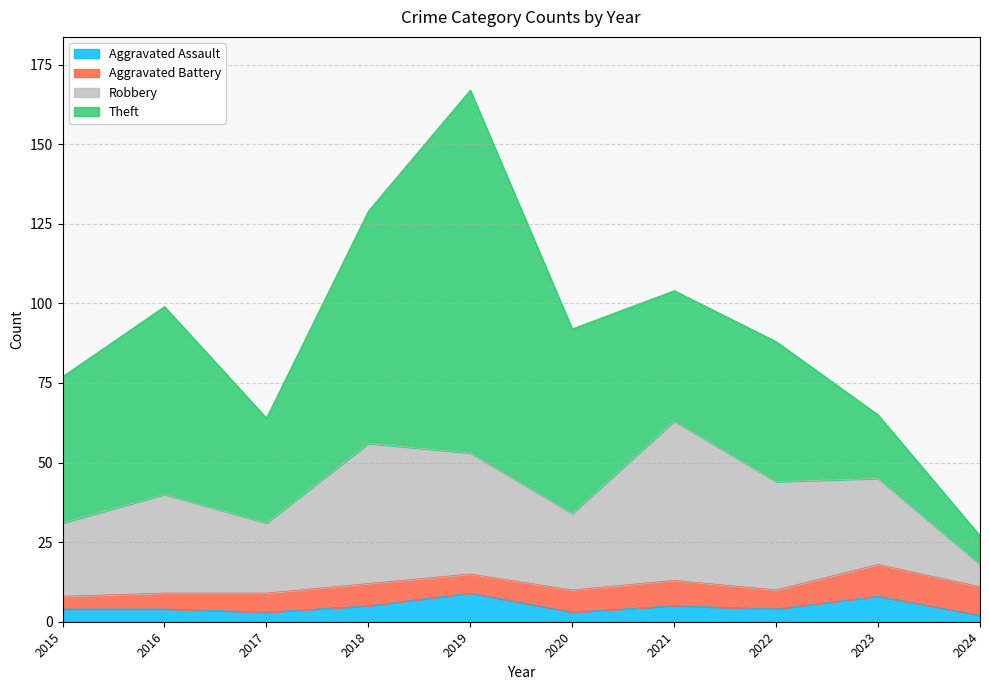

Which series ends up on top after the final intersection of Theft and Robbery?

Theft